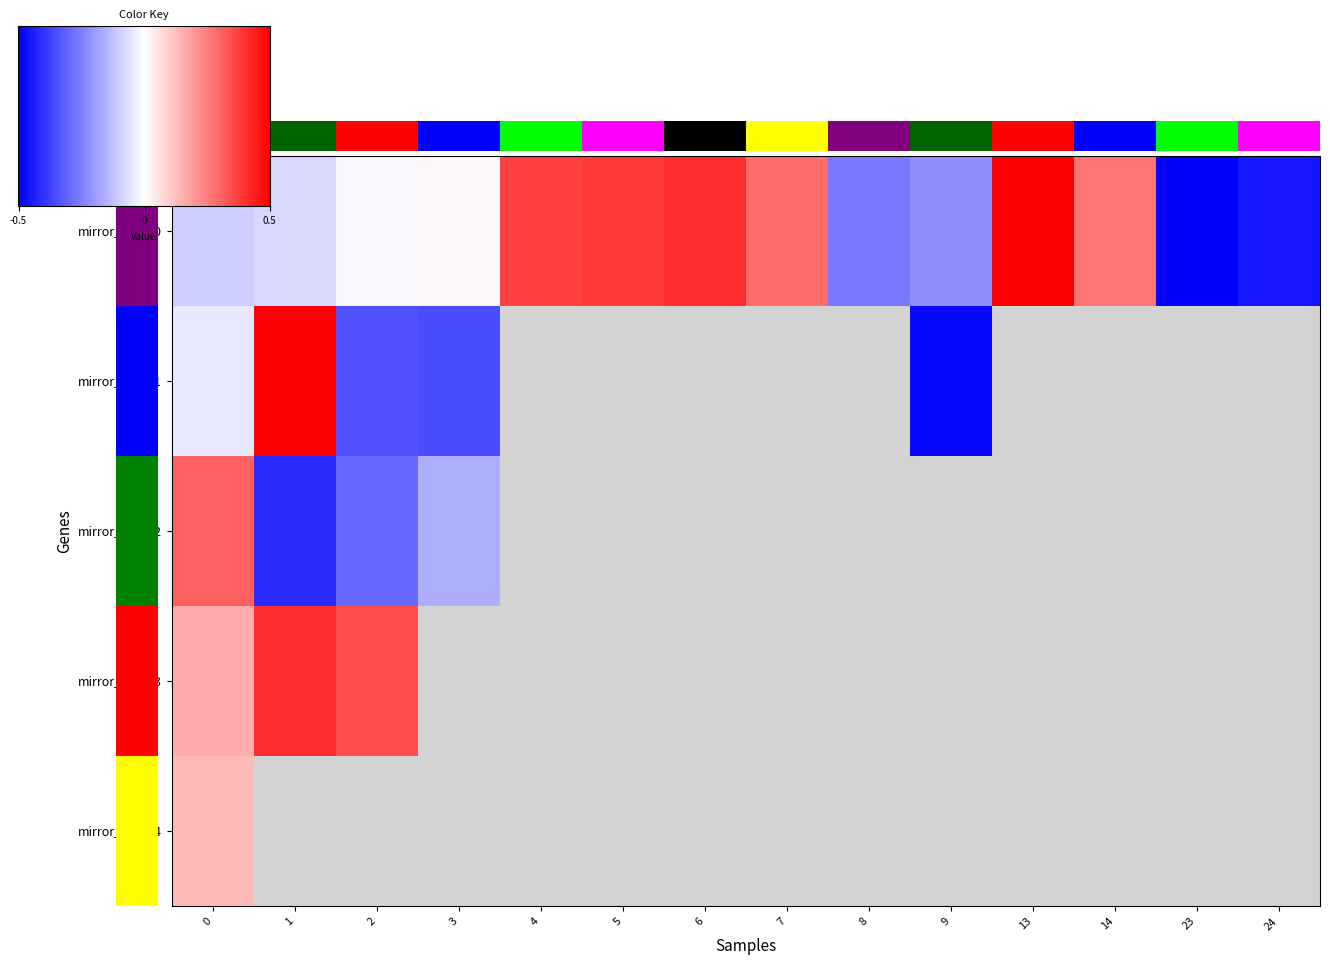

What is the minimum value shown in the chart?

-259.8